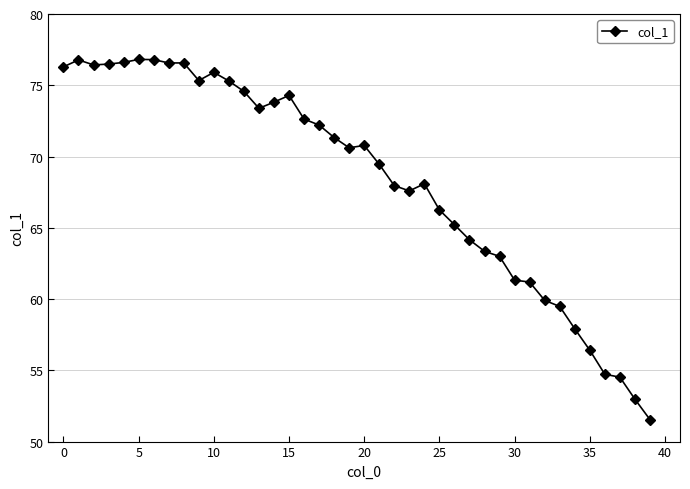

True or false: the data has more than 0 interior local peaks.

True